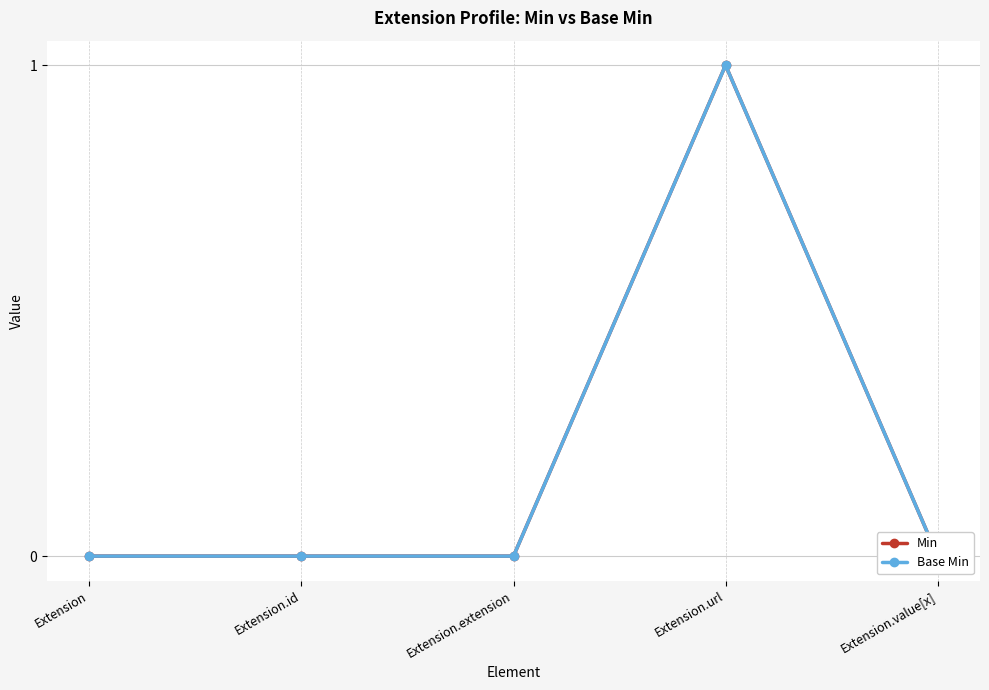

True or false: Min and Base Min cross at least once.

False